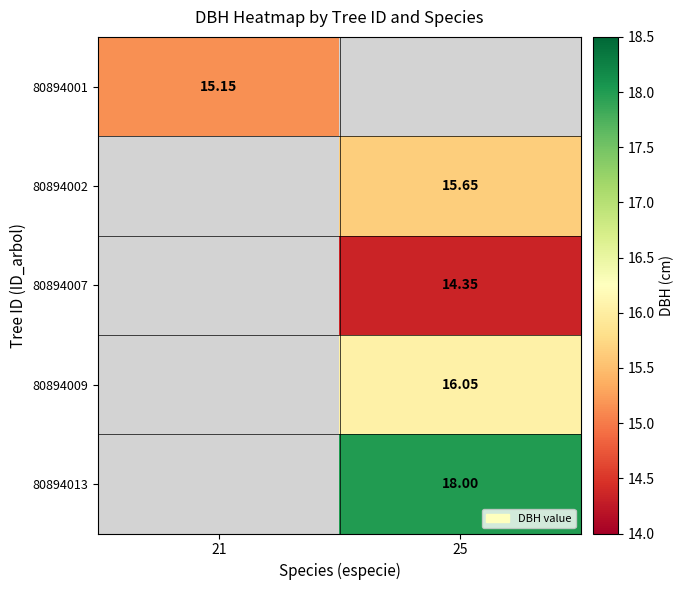

The 80894009 series shows 6.9 at 25. True or false?

False